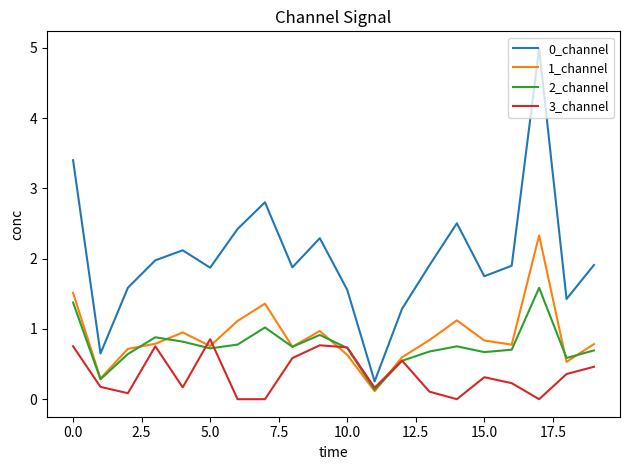

Which series has the largest range (max minus min)?

0_channel